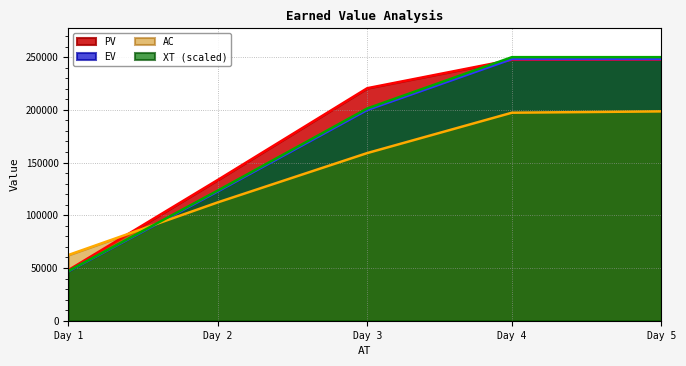

Which series has the widest spread of values?

XT (scaled)